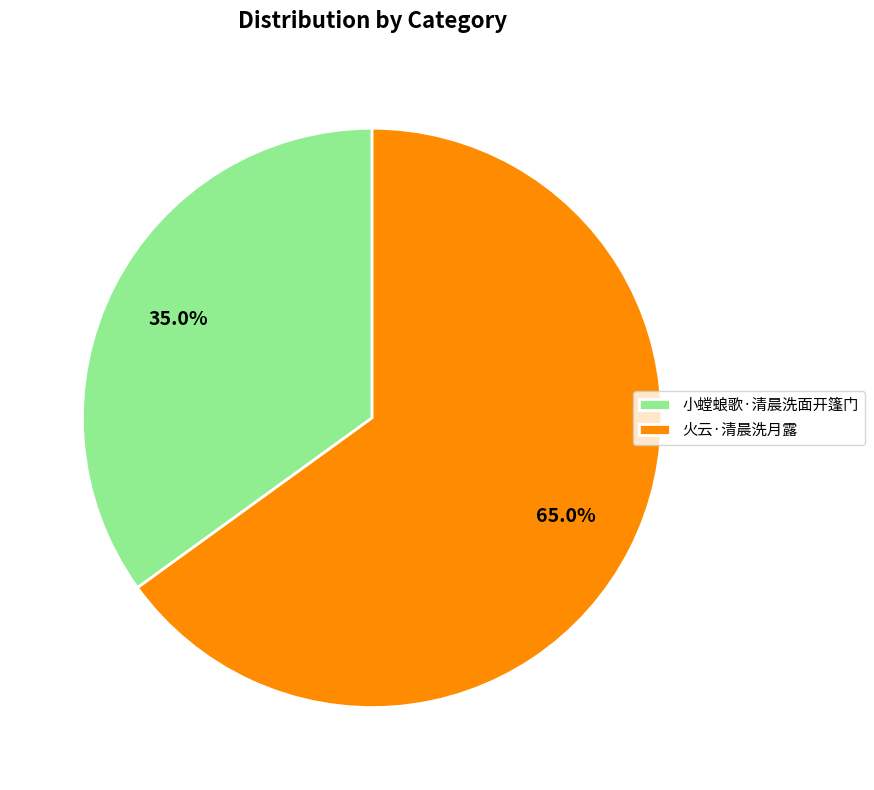

Approximately how many times larger is the value at 火云·清晨洗月露 compared to 小螳蜋歌·清晨洗面开篷门?

1.9